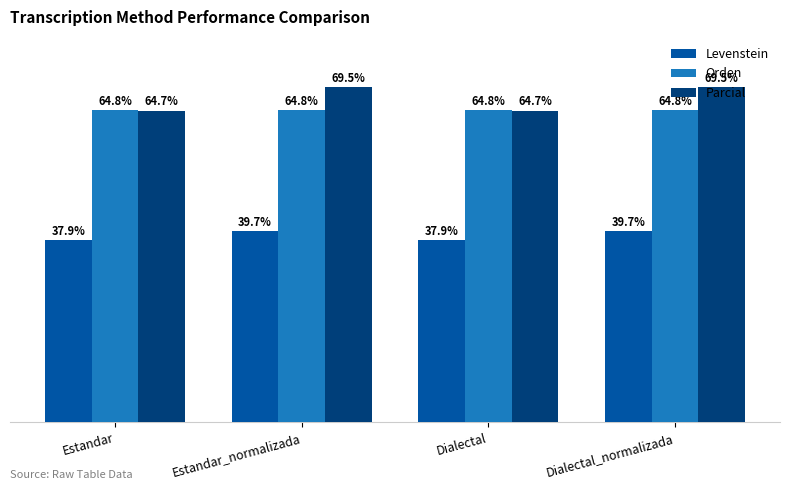

Rank the series at Estandar_normalizada from highest to lowest value.

Parcial, Orden, Levenstein